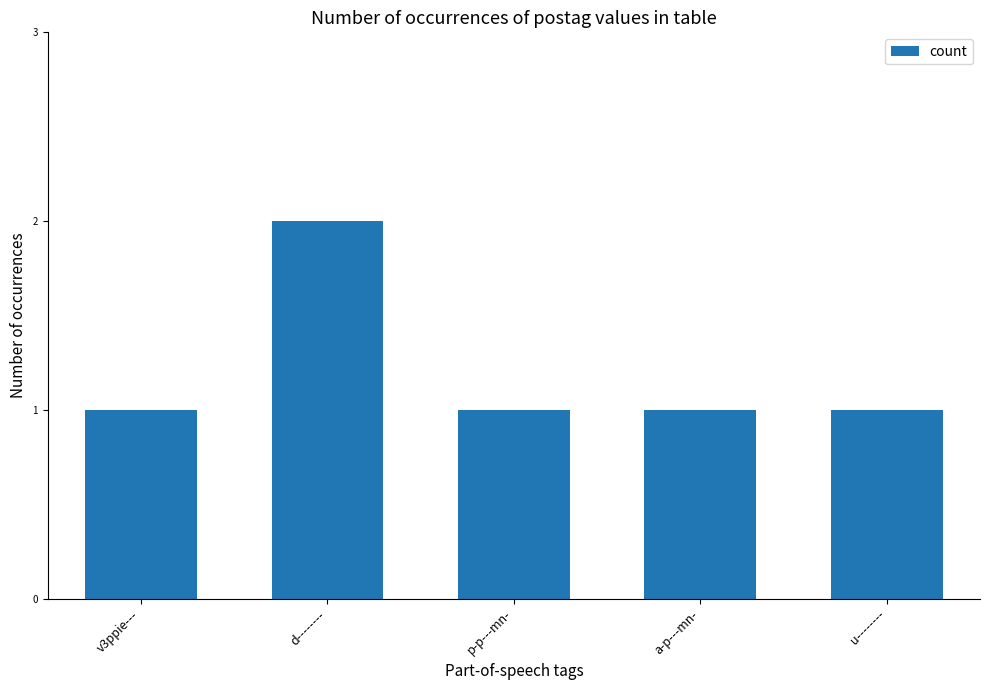

Which label corresponds to the largest value in the chart?

d--------